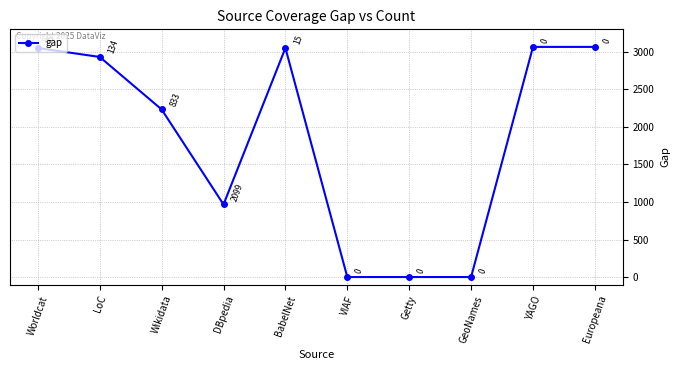

True or false: the data shows 0 at GeoNames.

True